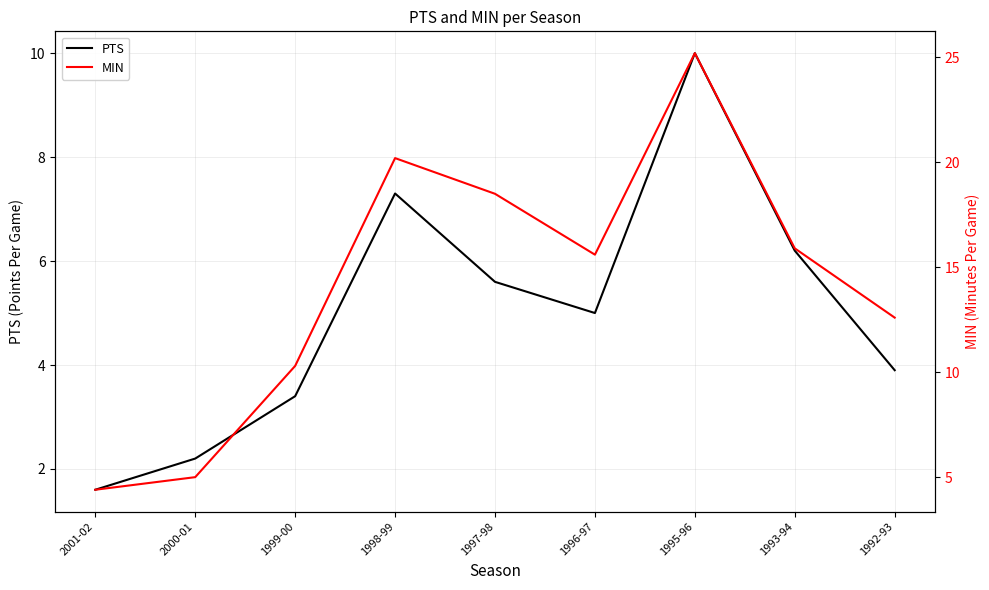

What value does the MIN series have at 1995-96?

25.2